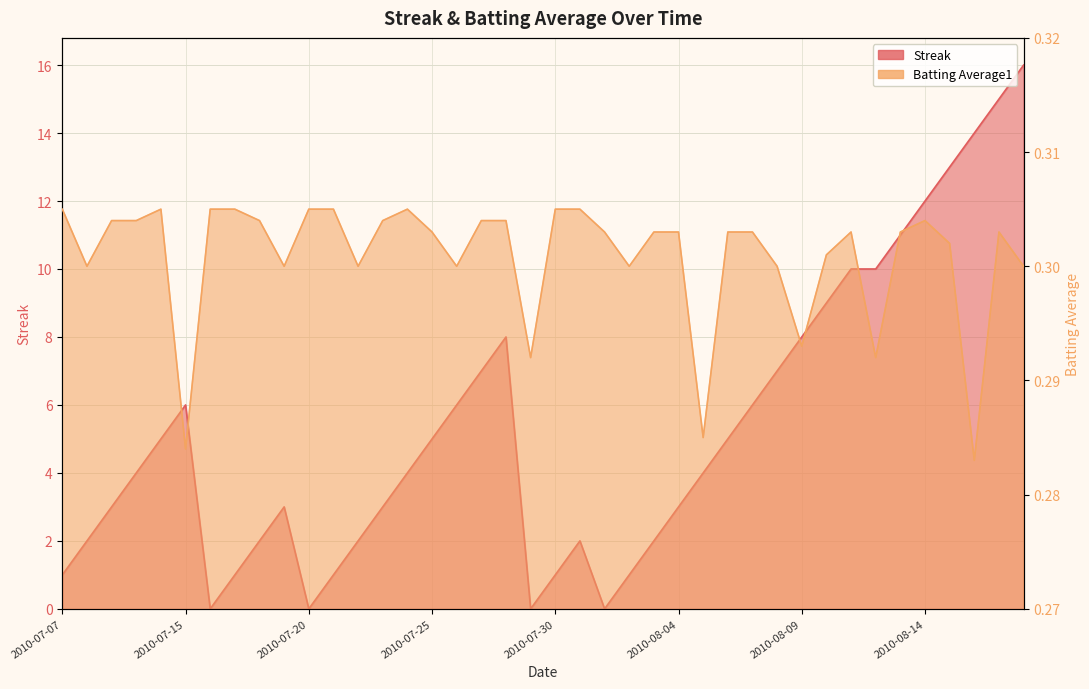

At which category does the chart reach its minimum across all series?

2010-07-16